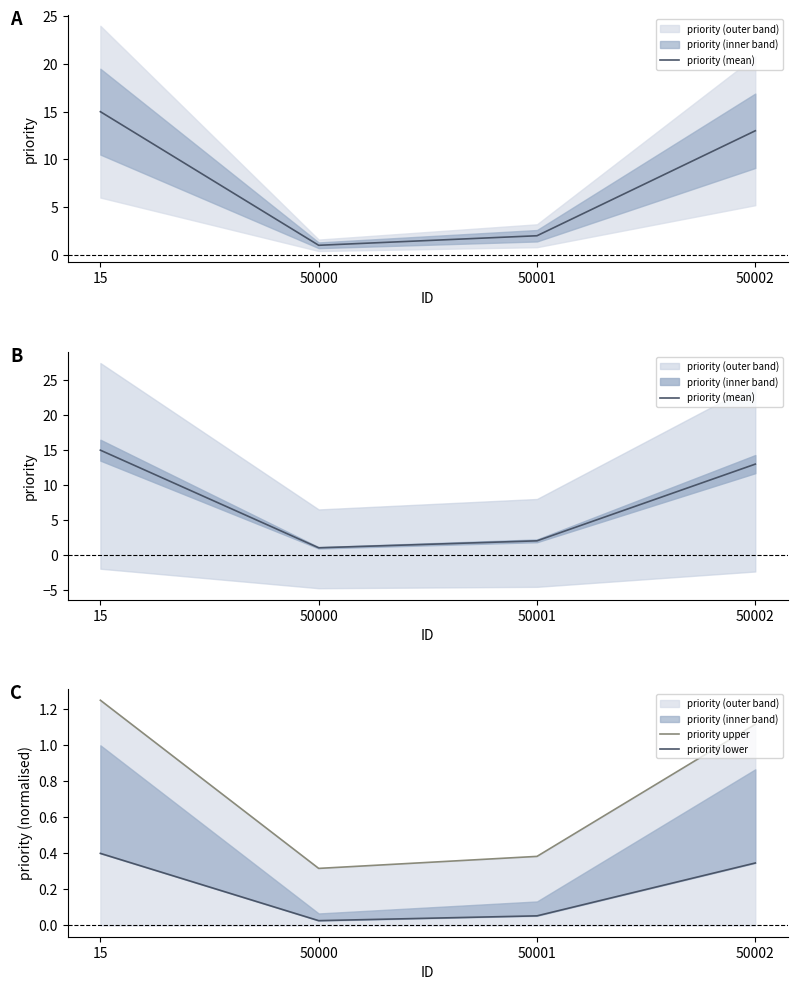

At how many categories does at least one series exceed 4?

2